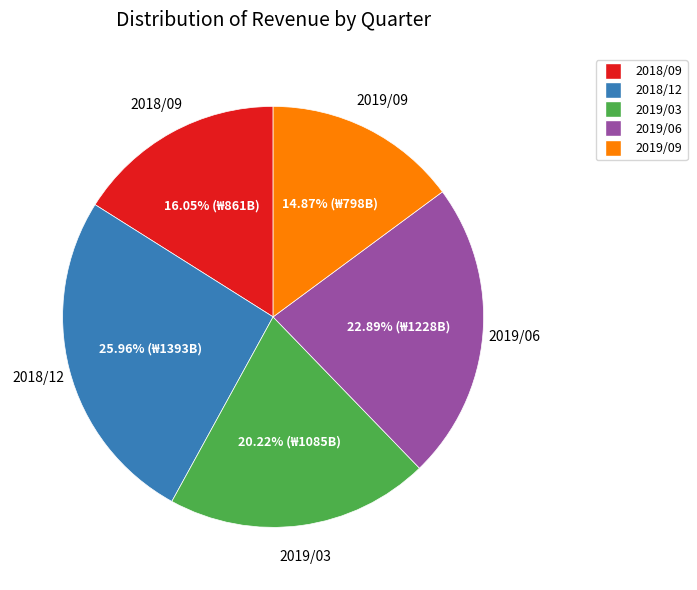

How many slices are in this pie chart?

5